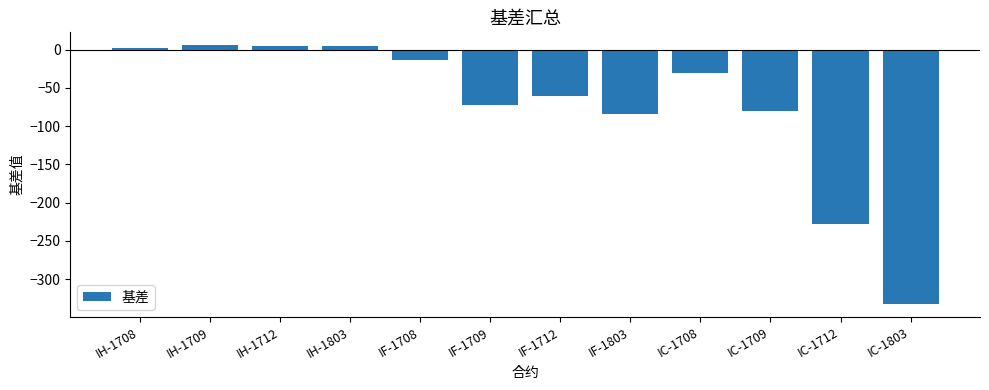

Where does the data first go above -30?

IH-1708